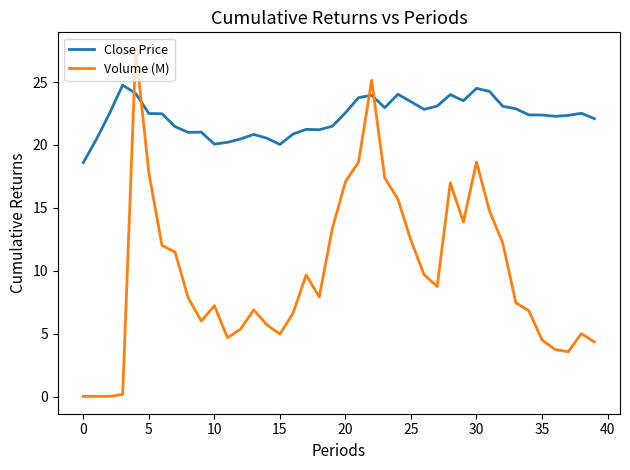

True or false: Close Price and Volume (M) intersect in this chart.

True